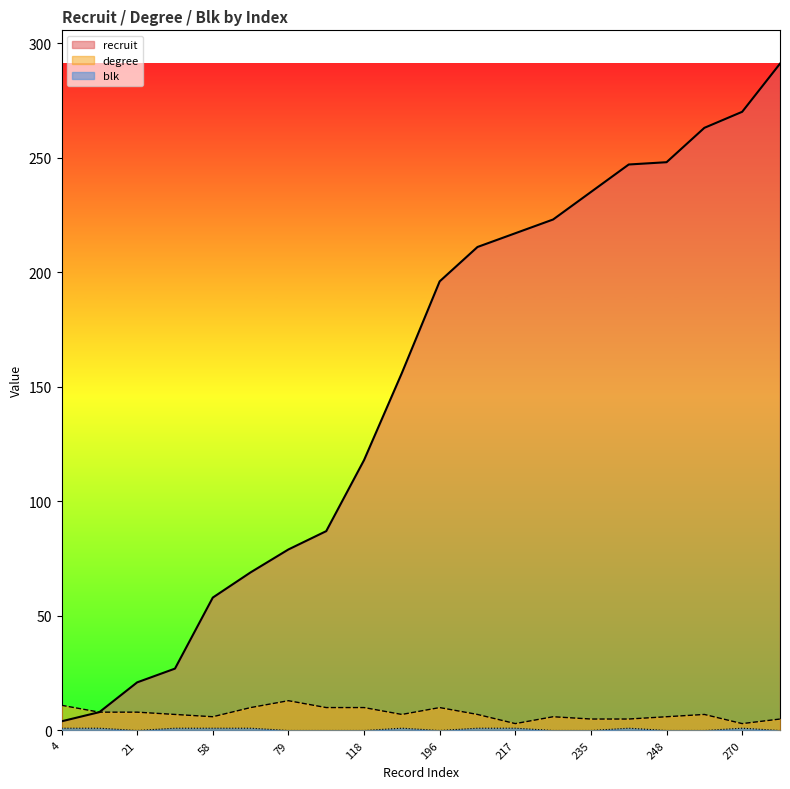

Reading left to right, transcribe all the data shown in this chart.

recruit: 4=4	8=8	21=21	27=27	58=58	69=69	79=79	87=87	118=118	156=156	196=196	211=211	217=217	223=223	235=235	247=247	248=248	263=263	270=270	291=291
degree: 4=11	8=8	21=8	27=7	58=6	69=10	79=13	87=10	118=10	156=7	196=10	211=7	217=3	223=6	235=5	247=5	248=6	263=7	270=3	291=5
blk: 4=1	8=1	21=0	27=1	58=1	69=1	79=0	87=0	118=0	156=1	196=0	211=1	217=1	223=0	235=0	247=1	248=0	263=0	270=1	291=0